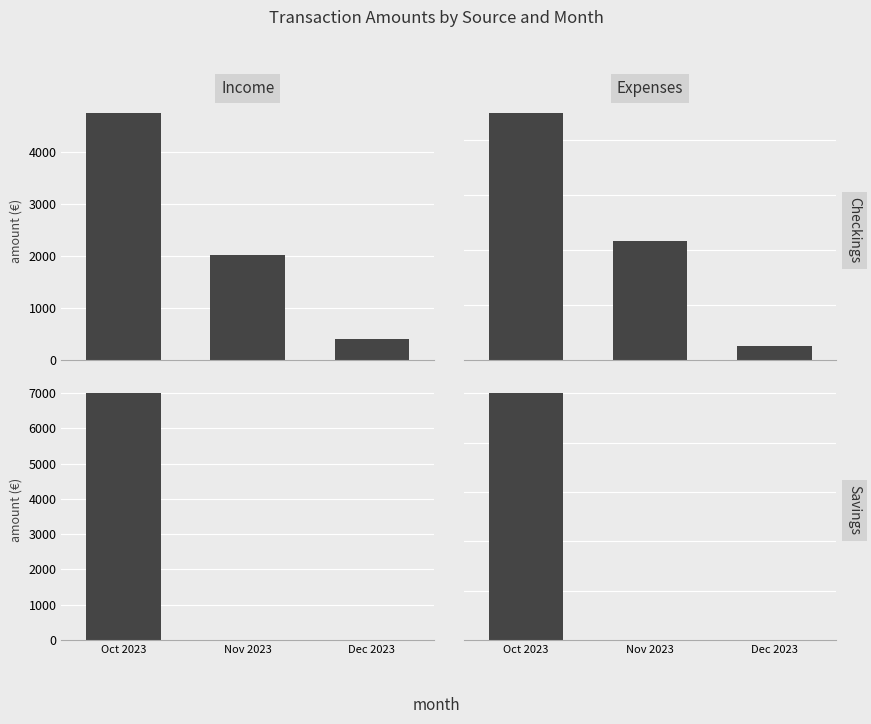

What is the label of the 1st bar from the right?

Dec 2023